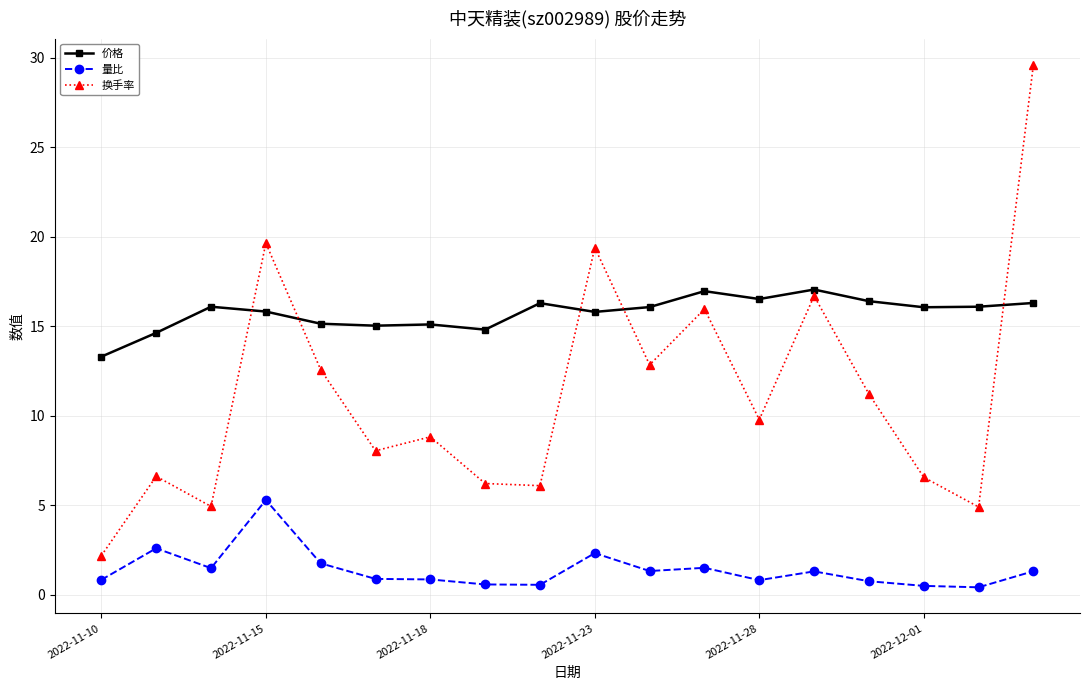

True or false: 价格 has more than 1 interior local peaks.

True